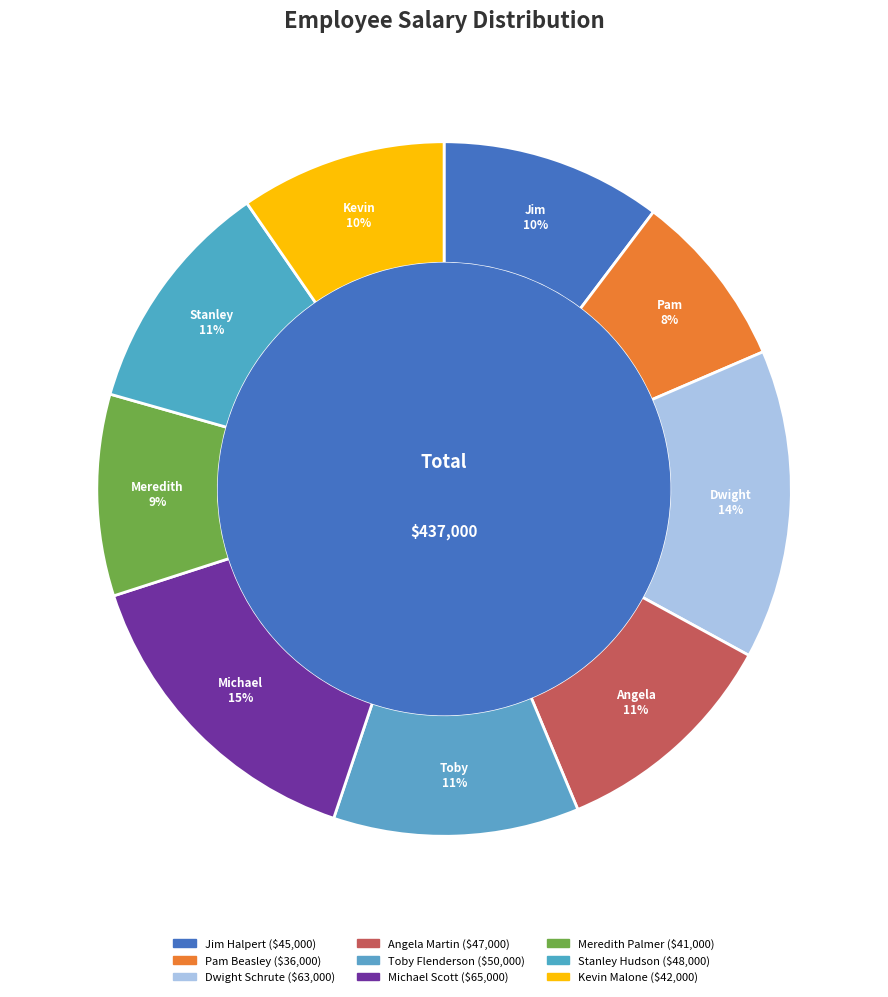

What is the total percentage of Dwight Schrute and Jim Halpert?

24.7%